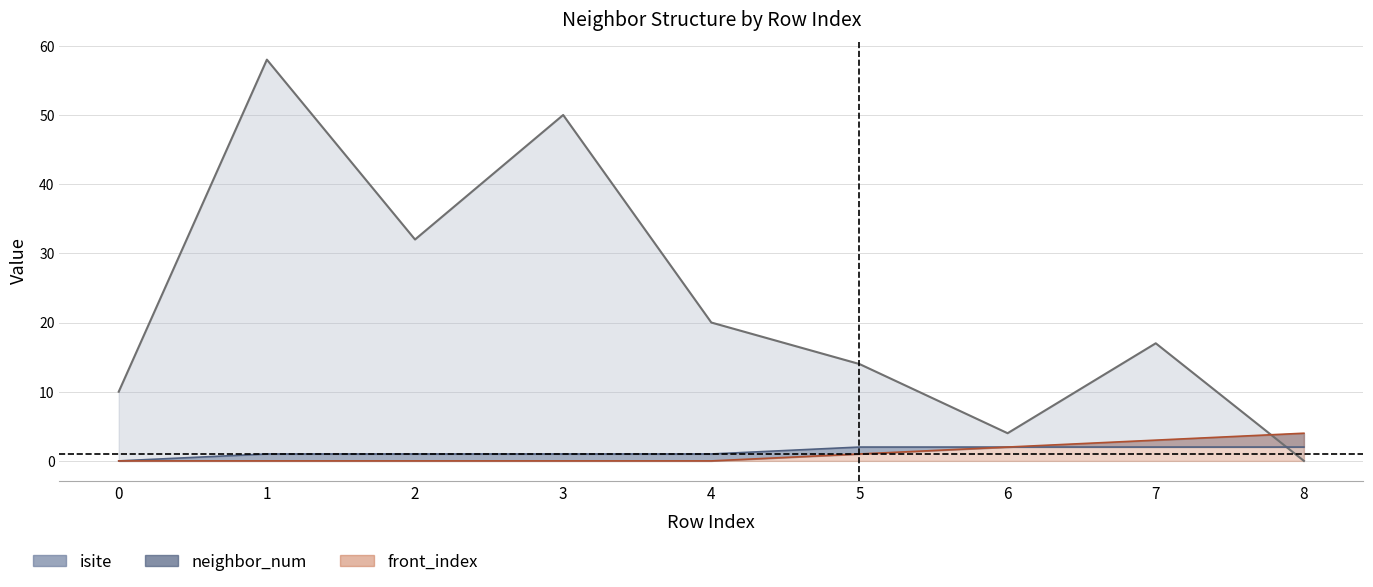

The value of front_index at 5 is 1. True or false?

True